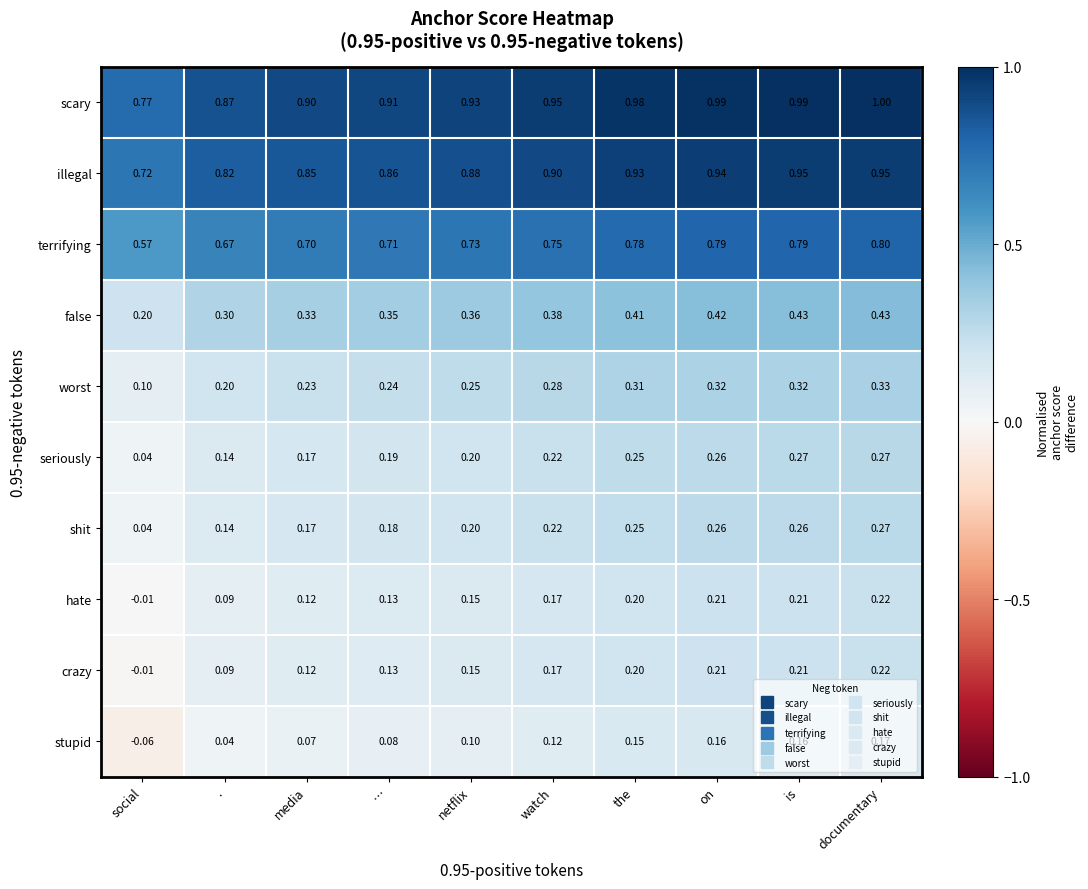

Which category has the lowest value in the hate series?

social